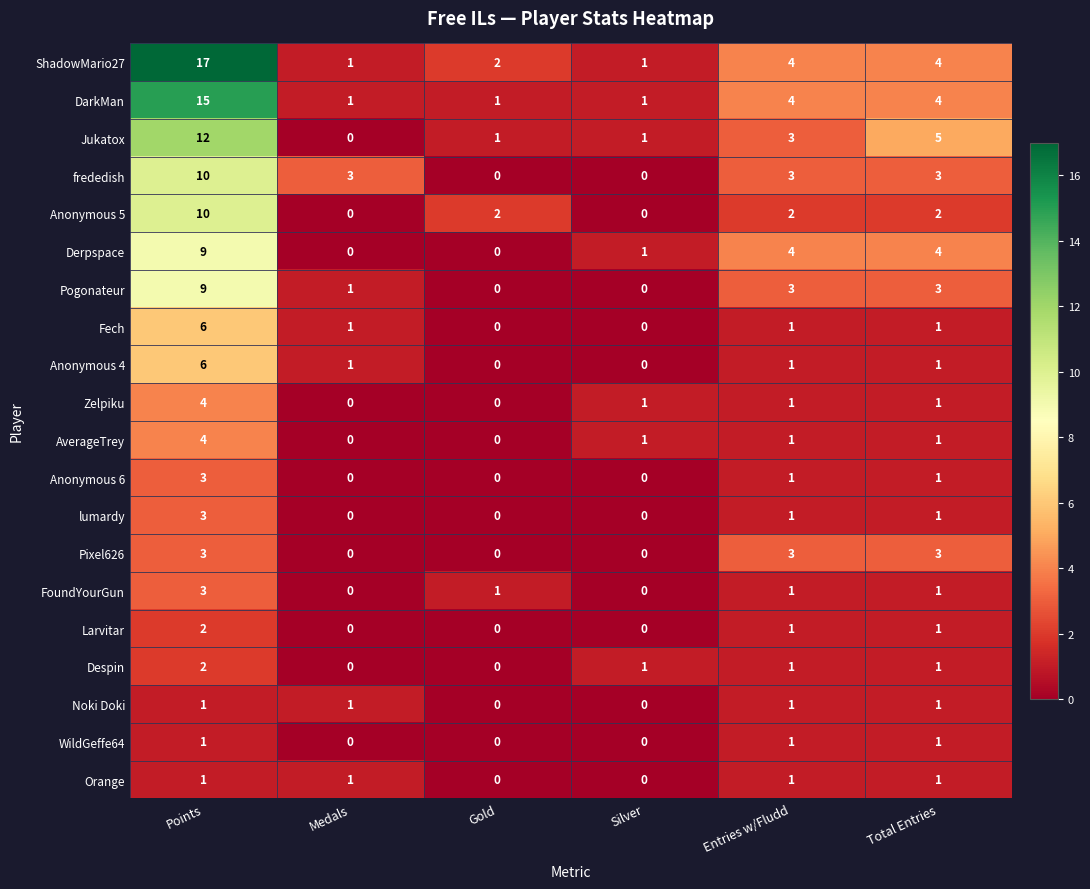

Which series changed the most between Points and Gold?

ShadowMario27